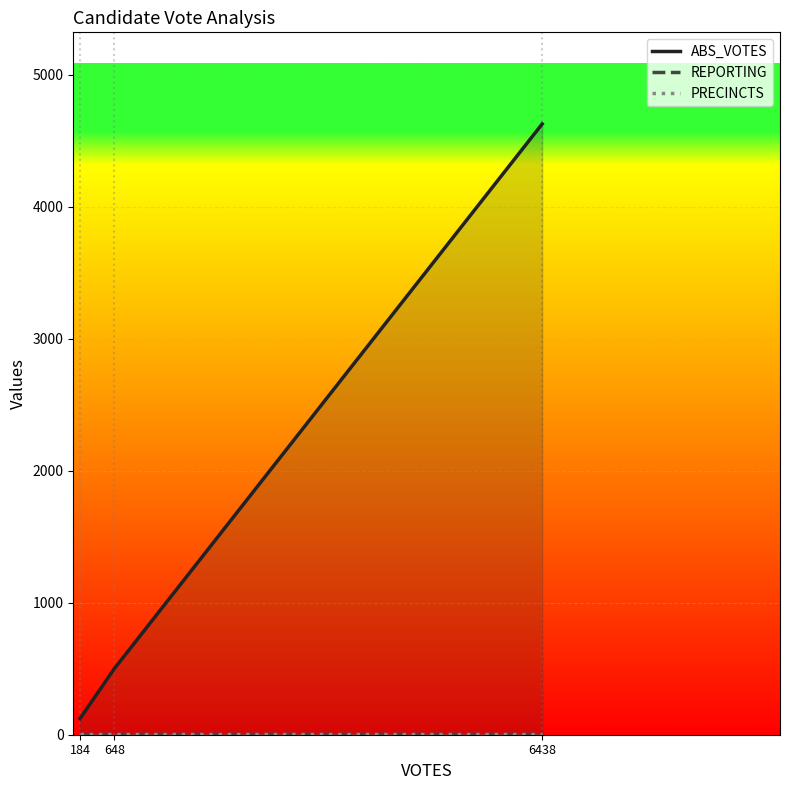

Reading left to right, list all the values displayed in this chart.

ABS_VOTES: 184=123	648=501	6438=4629
REPORTING: 184=3	648=3	6438=3
PRECINCTS: 184=3	648=3	6438=3